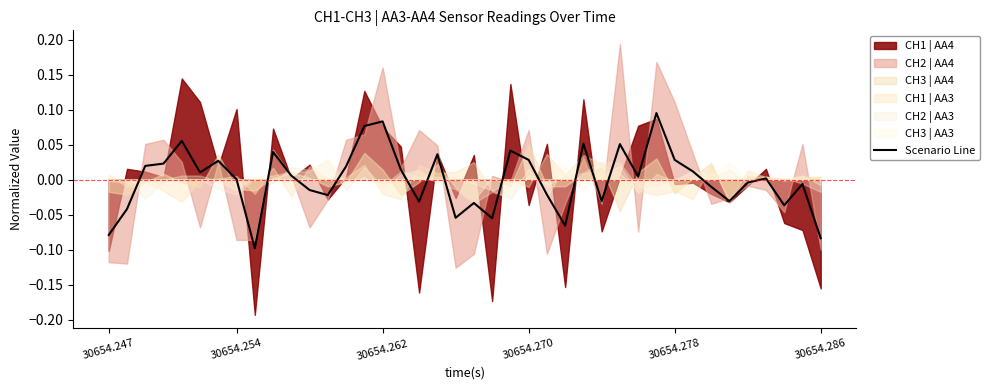

True or false: the data shows -0.0 at 35.

True